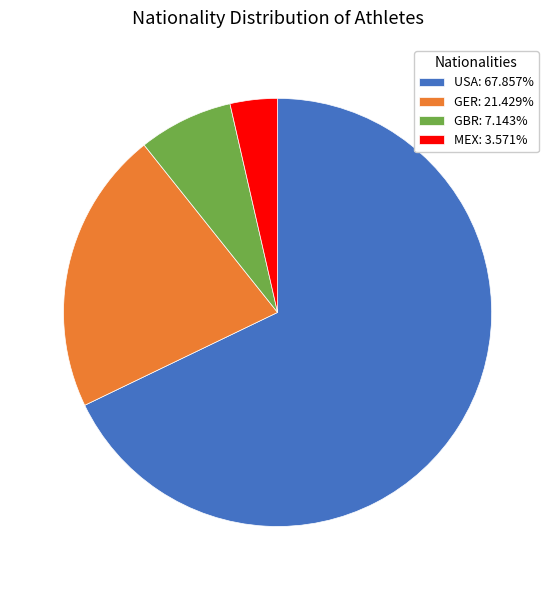

Does any single category account for the majority?

Yes